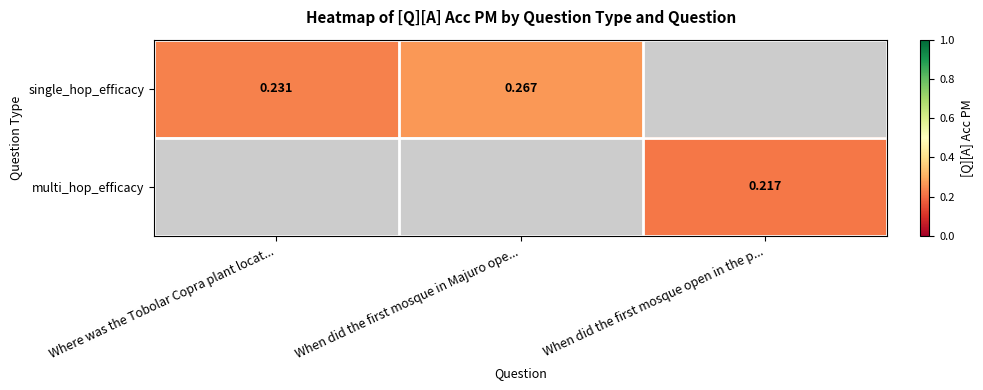

Is the value of multi_hop_efficacy at When did the first mosque in Majuro ope... greater than the value of single_hop_efficacy at When did the first mosque in Majuro ope...?

No